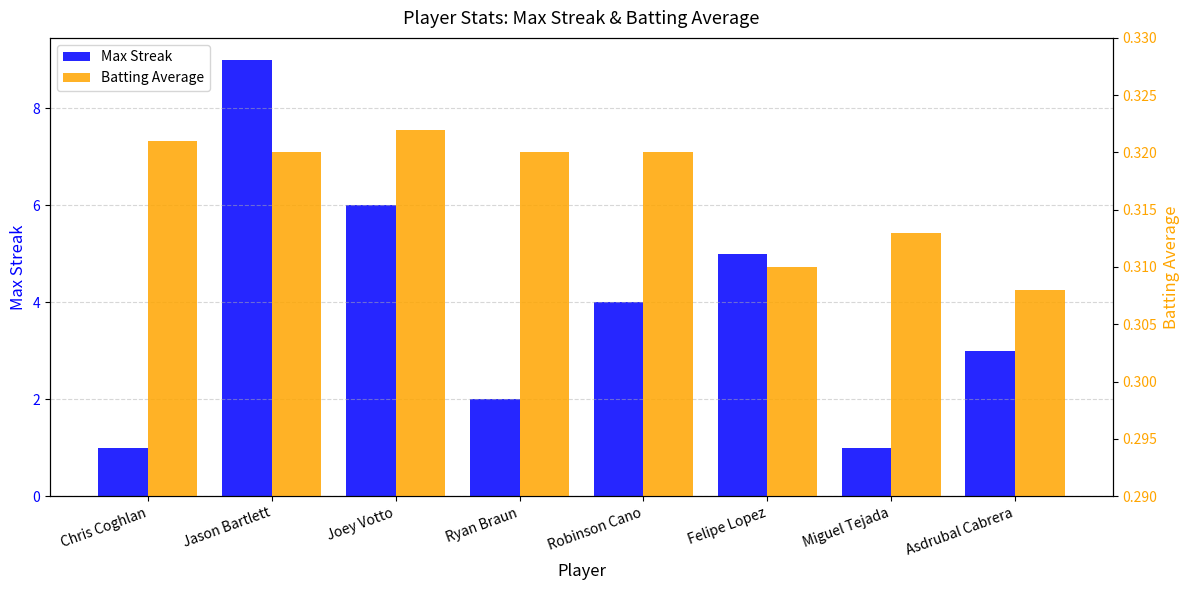

Rank the categories by Max Streak value from lowest to highest.

Chris Coghlan, Miguel Tejada, Ryan Braun, Asdrubal Cabrera, Robinson Cano, Felipe Lopez, Joey Votto, Jason Bartlett